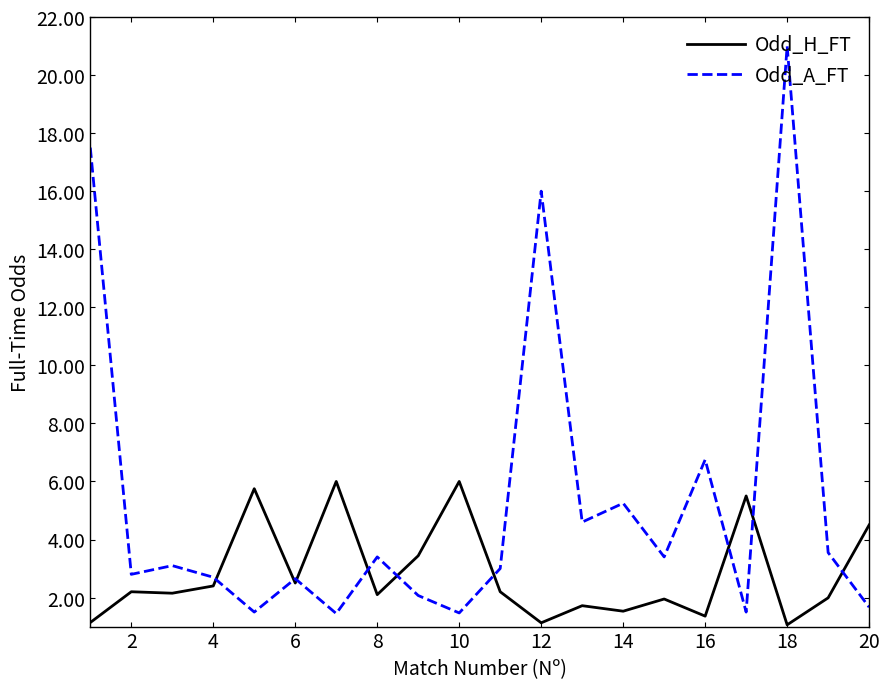

Rank the series by their maximum value, from lowest to highest.

Odd_H_FT, Odd_A_FT